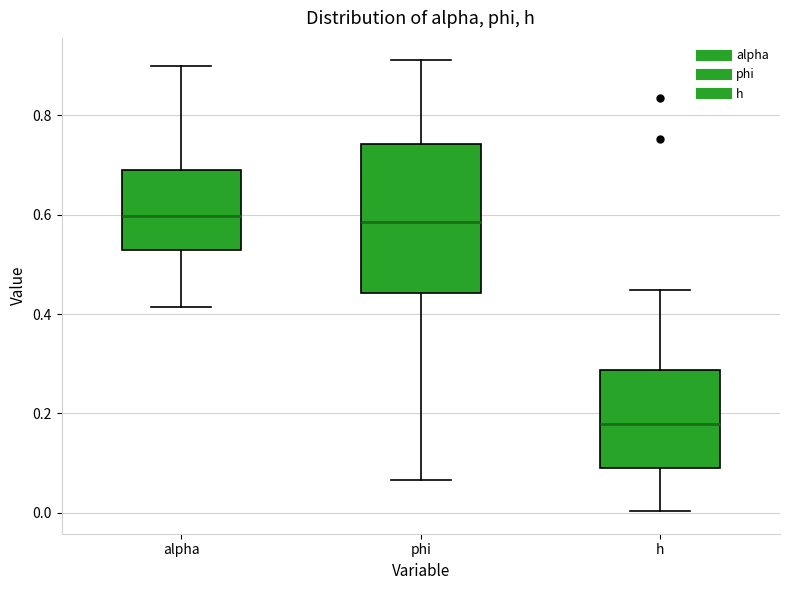

Which box is the tallest, from its lower edge to its upper edge?

phi